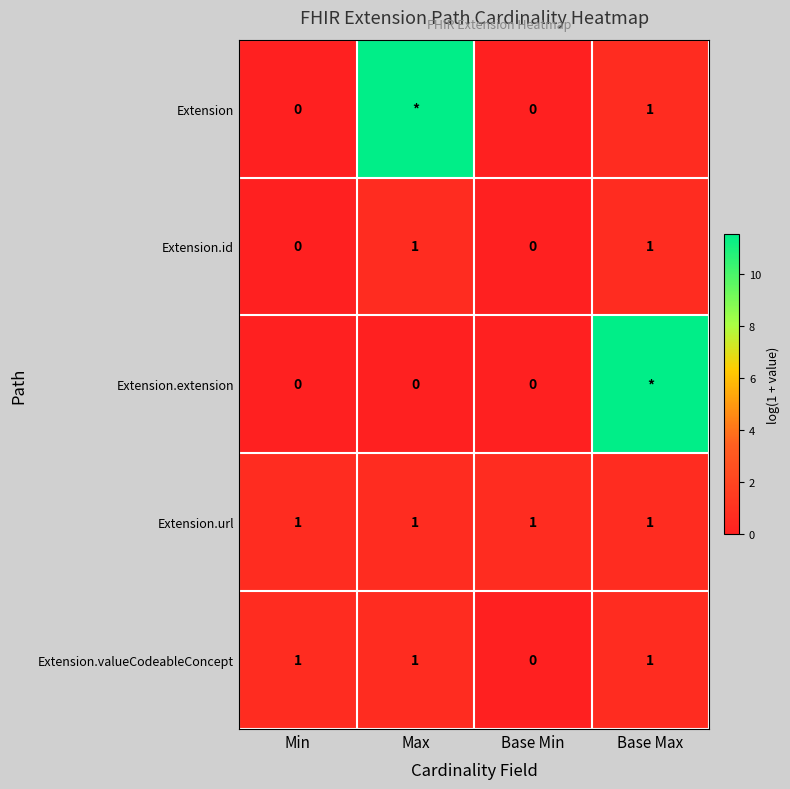

At which label is Extension.valueCodeableConcept closest to 0?

Base Min